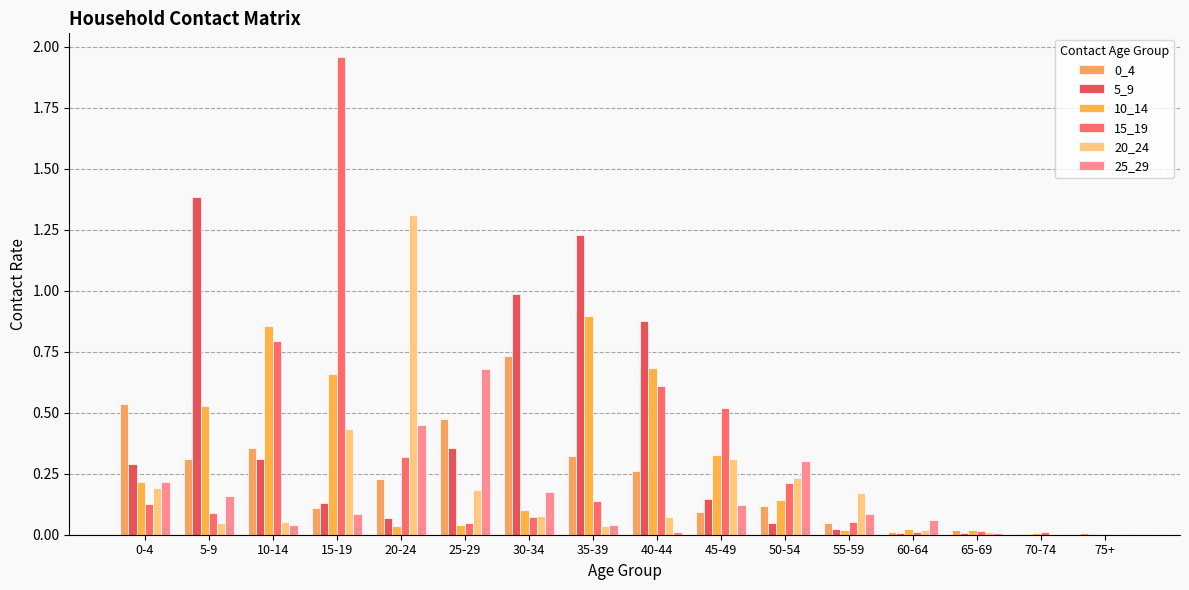

How many groups of bars are there?

16